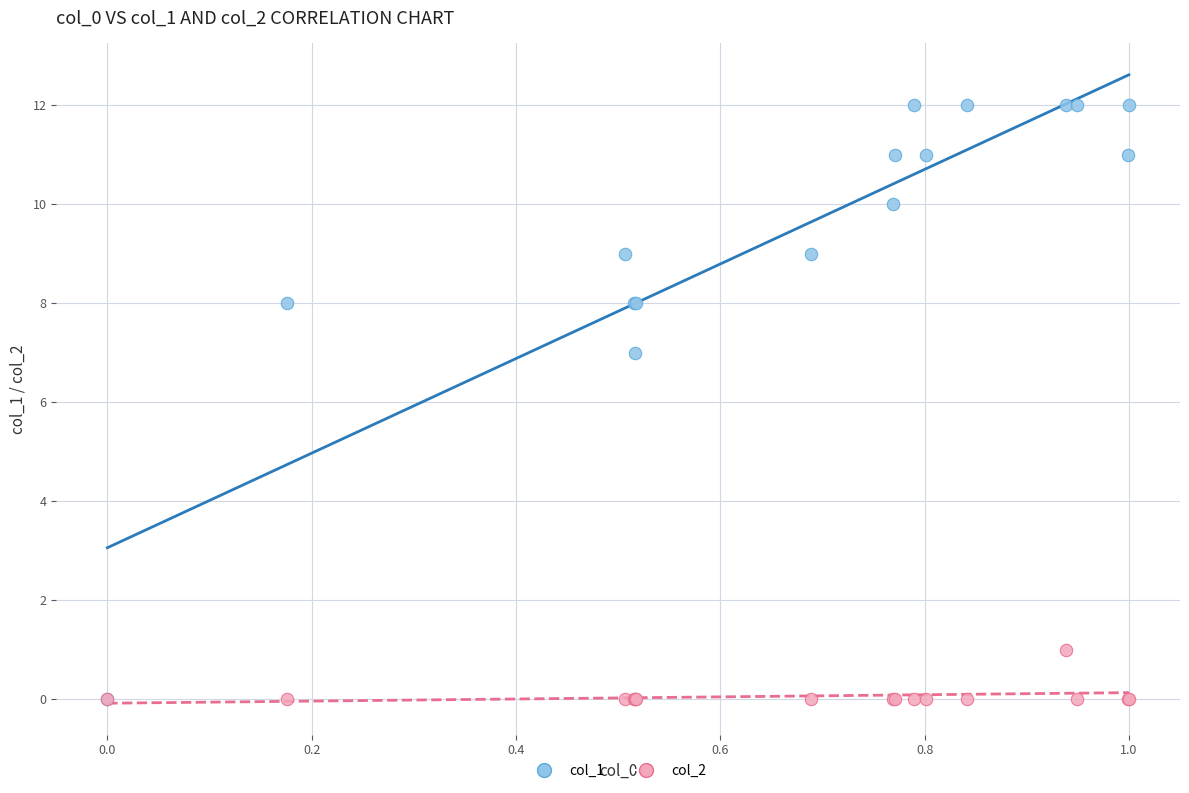

Across all series, what Y value is closest to 6?

7